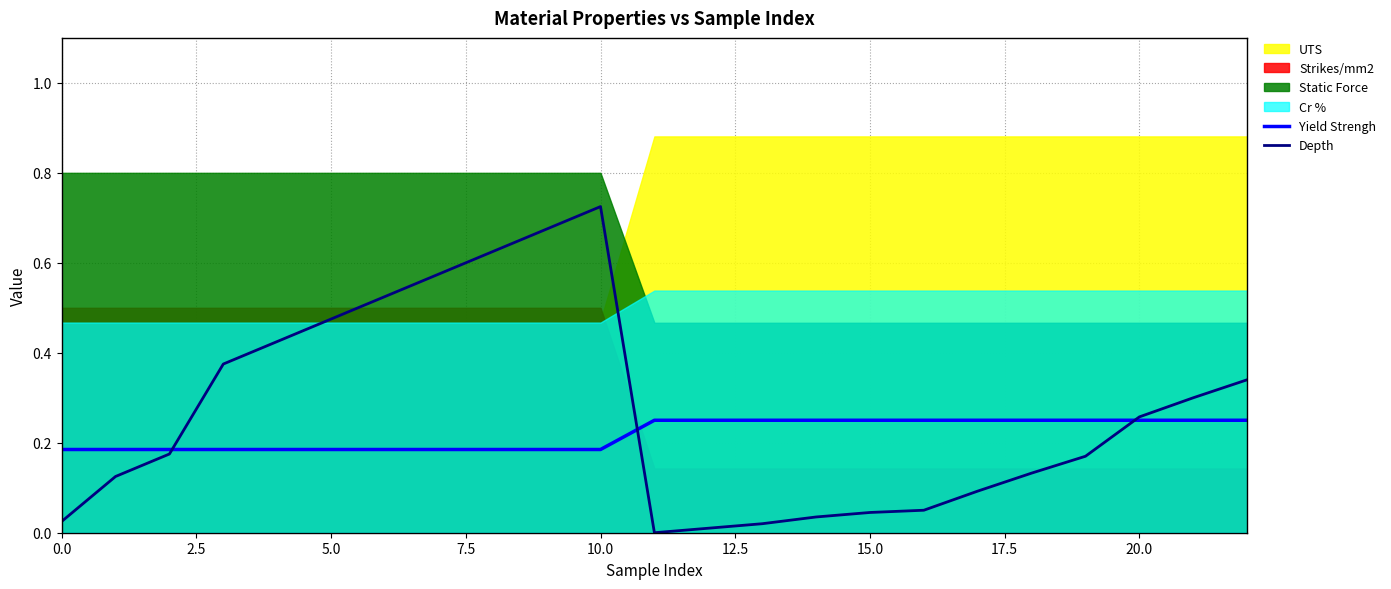

How many lines are shown in the chart?

2